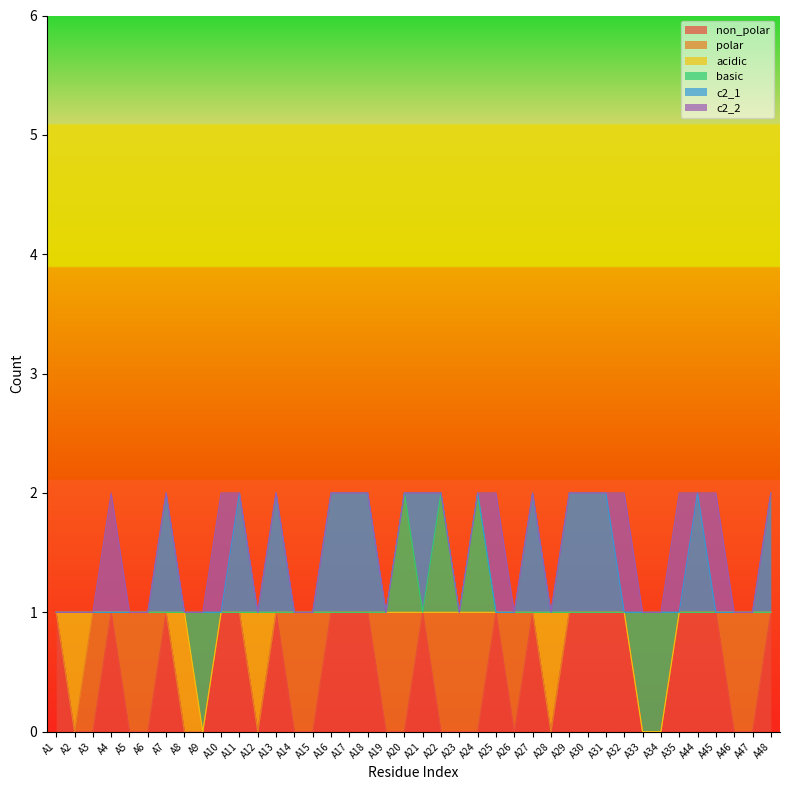

Which series changed the most between A46 and A47?

non_polar